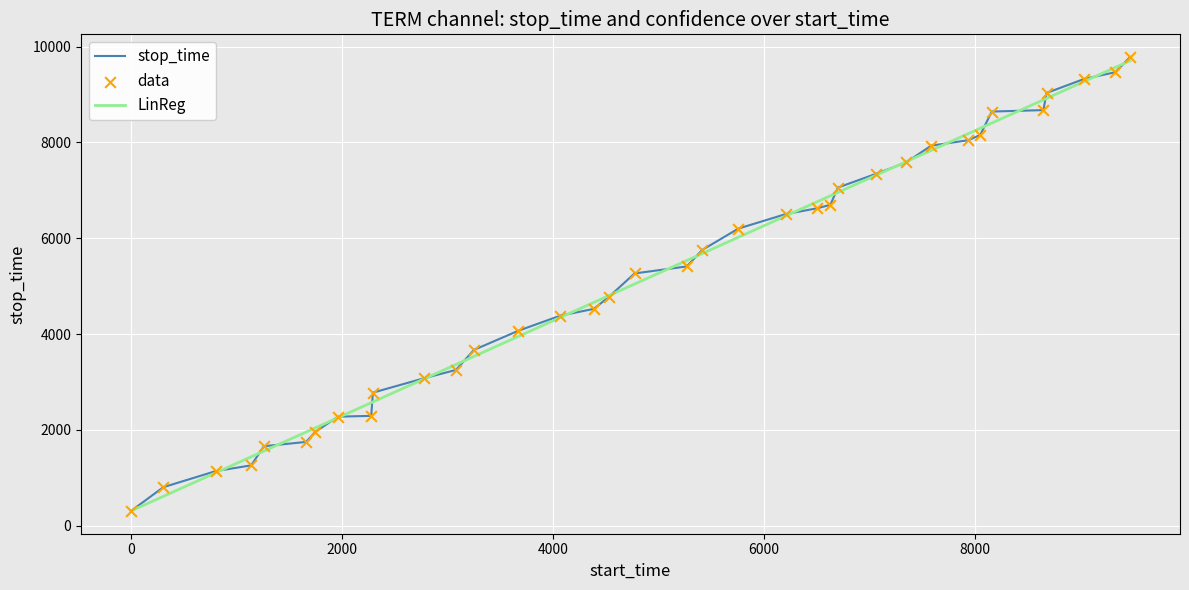

What is the greatest value displayed?

9782.0